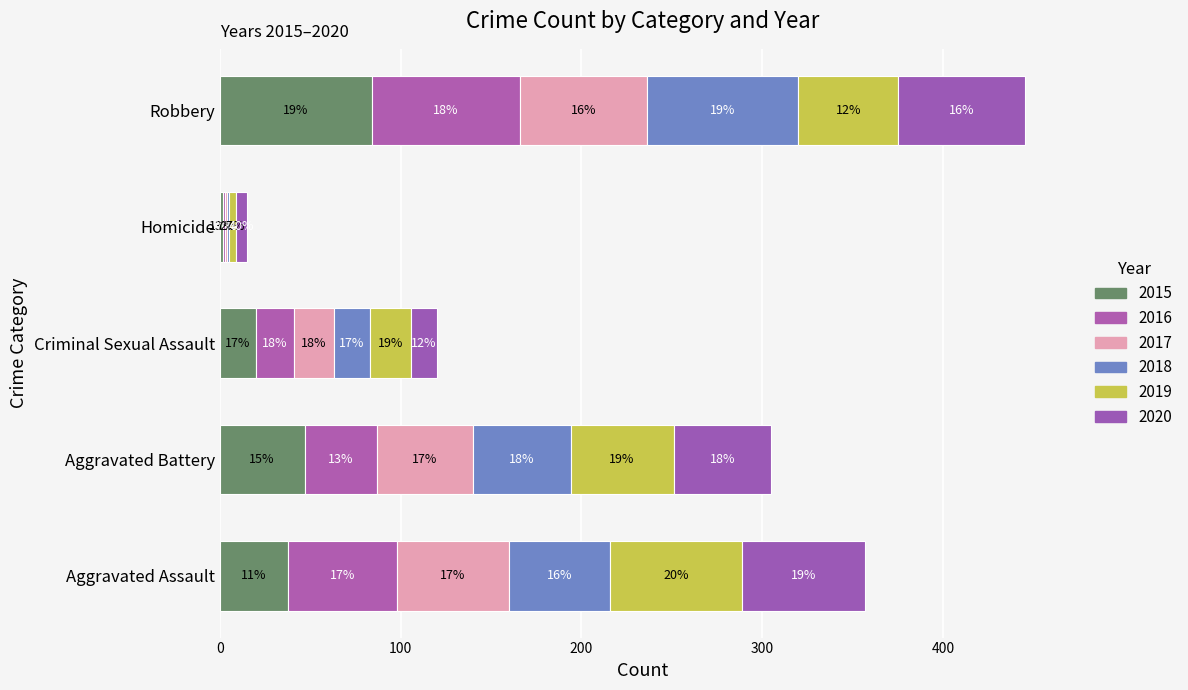

Reading left to right, extract all data points from this chart.

2015: 38	47	20	2	84
2016: 60	40	21	1	82
2017: 62	53	22	1	70
2018: 56	54	20	1	84
2019: 73	57	23	4	55
2020: 68	54	14	6	70